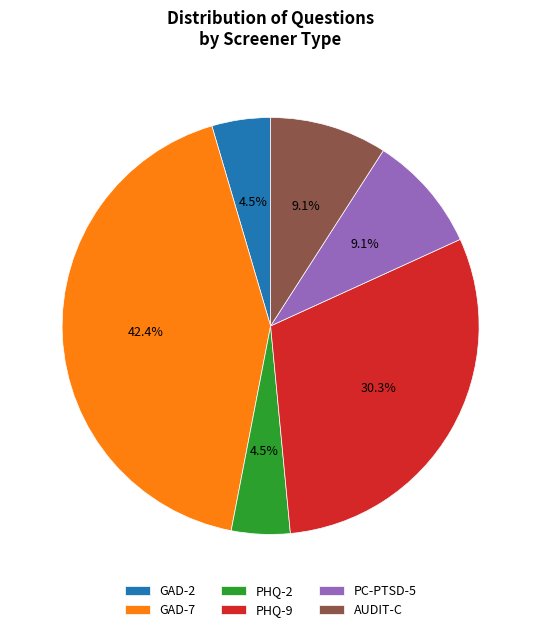

To the nearest percent, what portion does PHQ-9 represent?

30%